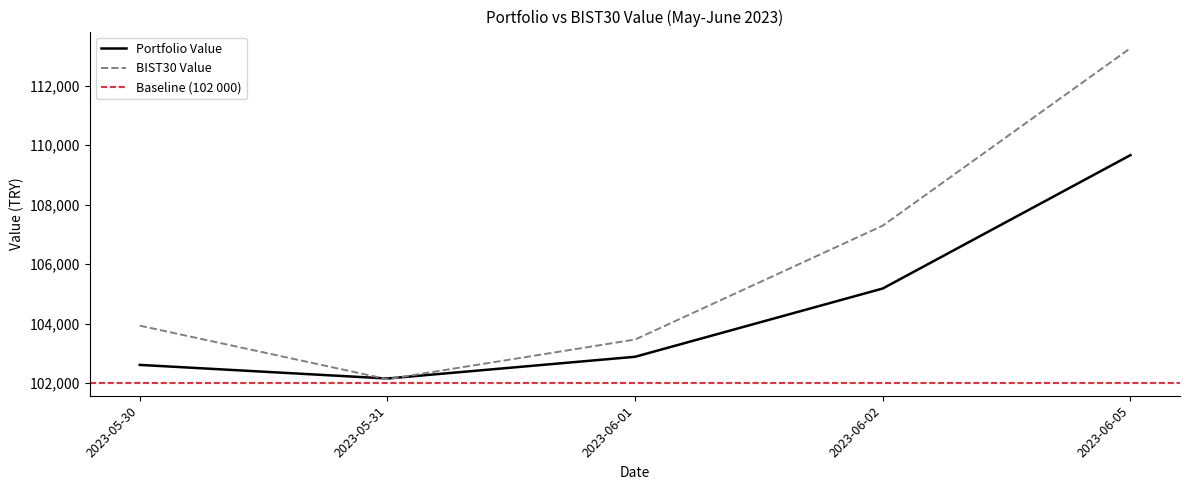

How many distinct data groups are displayed?

2